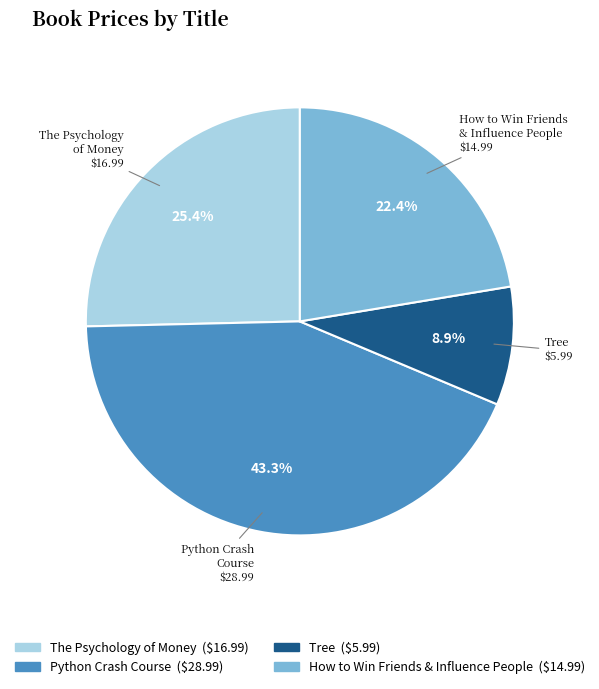

To the nearest percent, what is the difference between the largest and smallest slice percentages?

34%